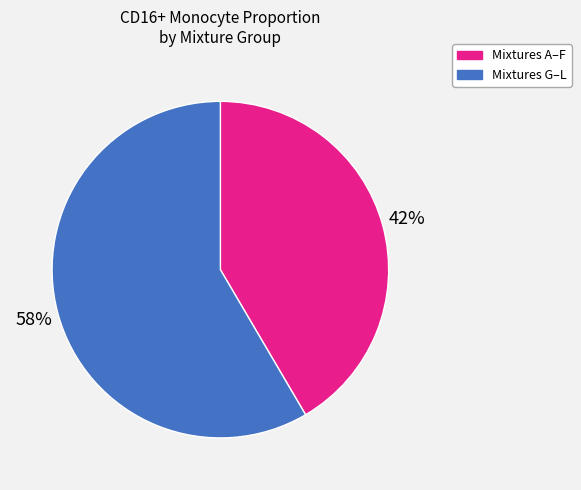

To the nearest percent, what is the average slice percentage?

50%